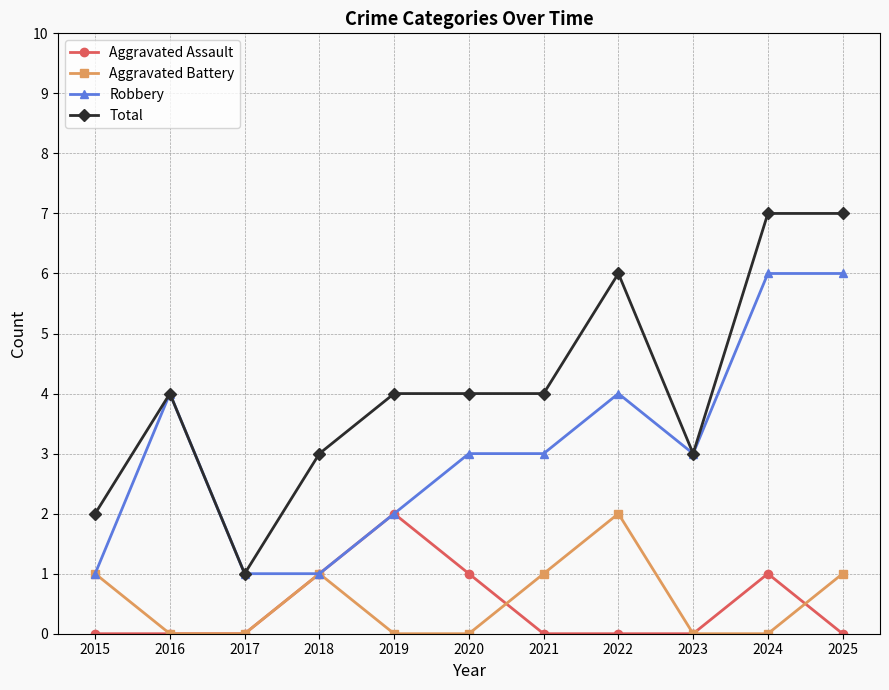

What is the value of the Total point at the 5th from the left?

4